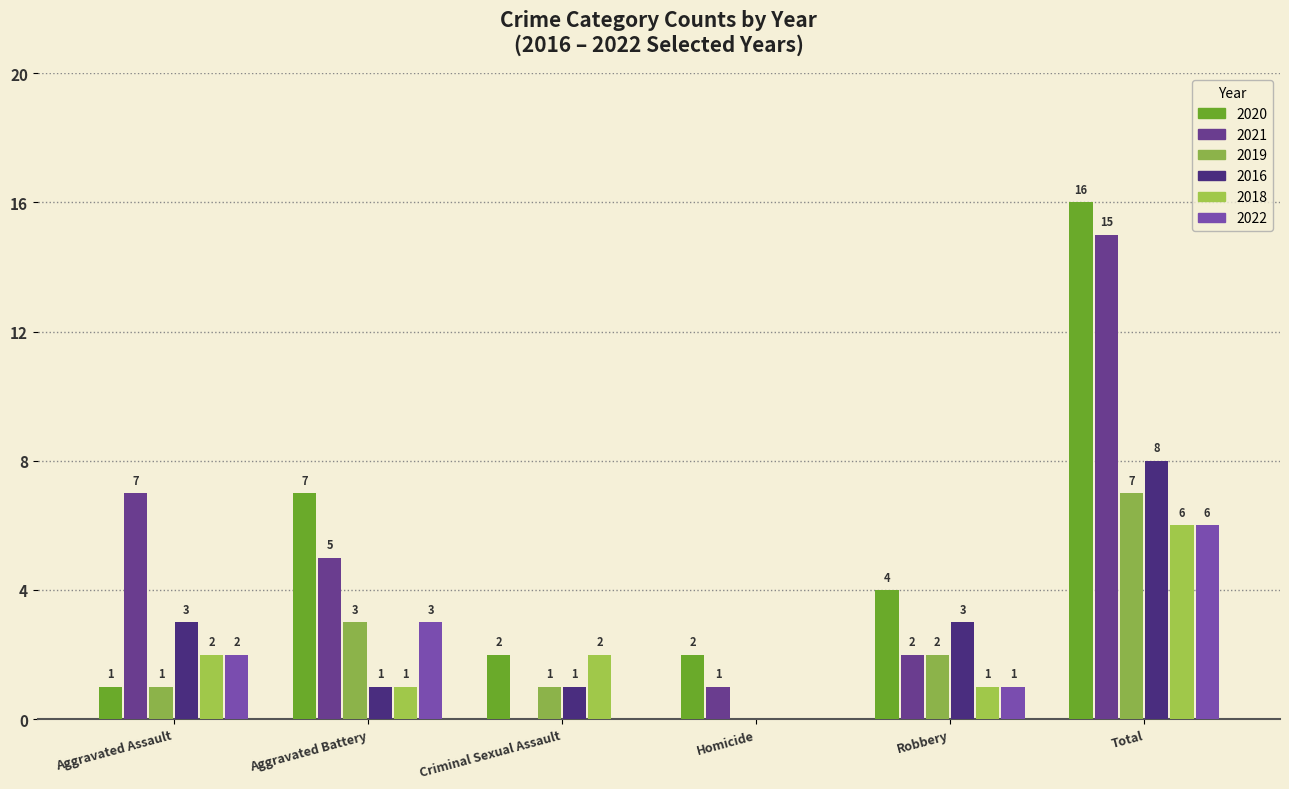

How many groups of bars are there?

6